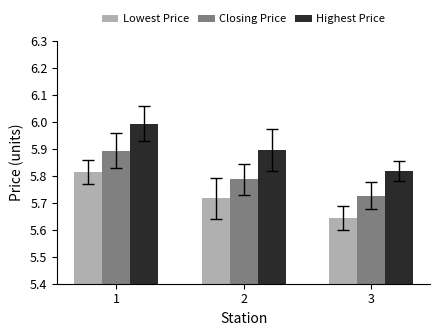

What is the total value across all series at 3?

17.2